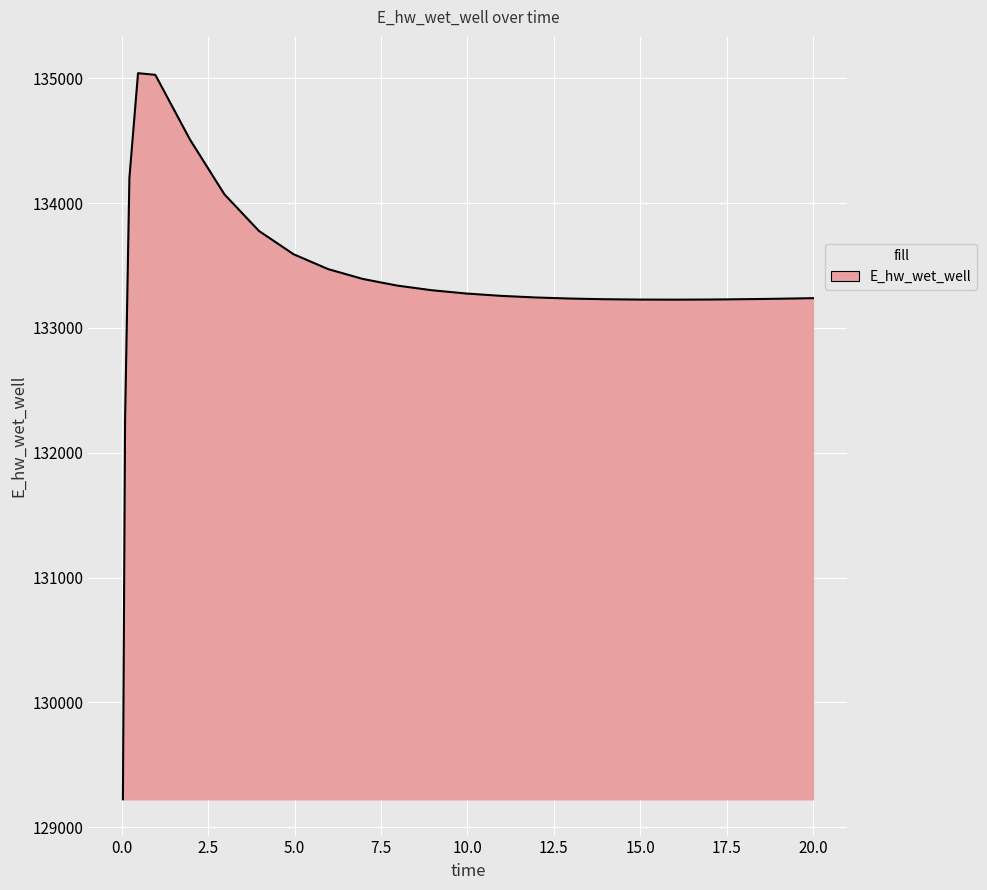

What is the difference between the maximum and minimum values?

5817.2